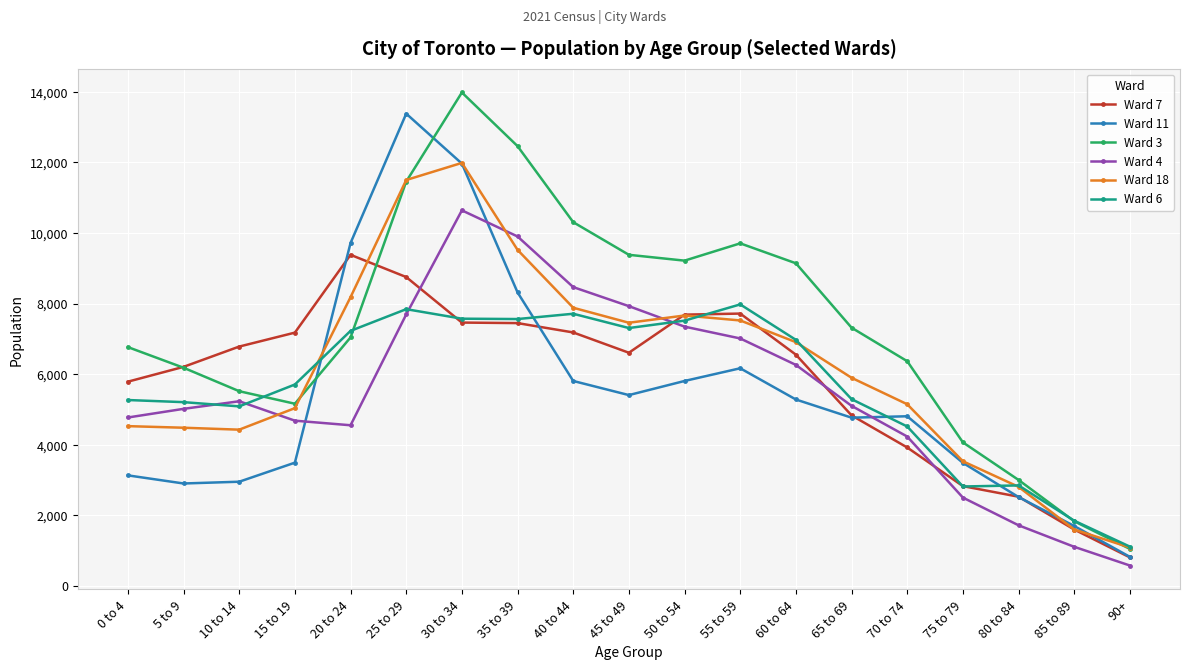

What is the smallest value displayed?

575